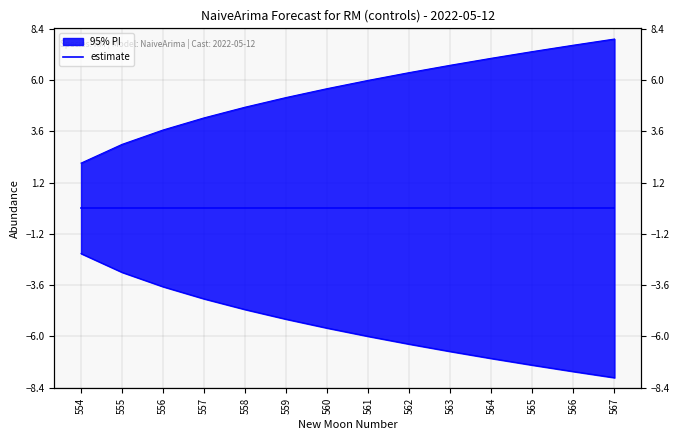

How many distinct data groups are displayed?

2